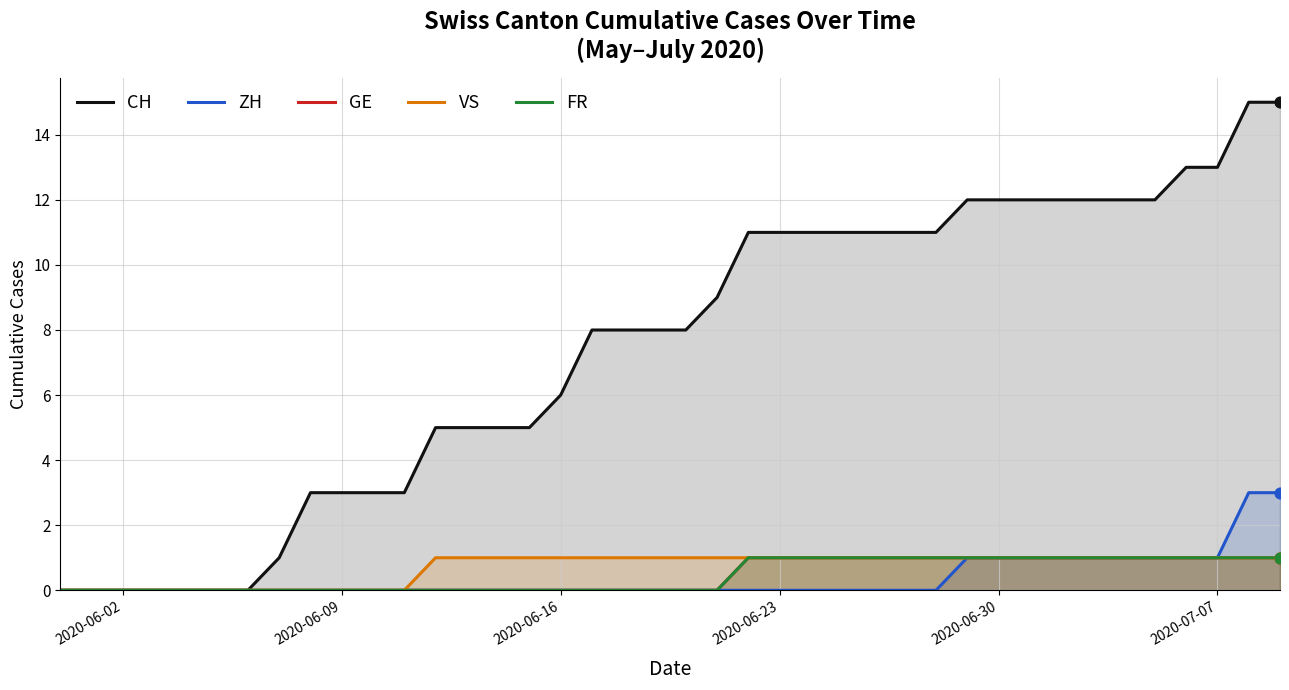

Which series reaches the minimum Y coordinate?

CH